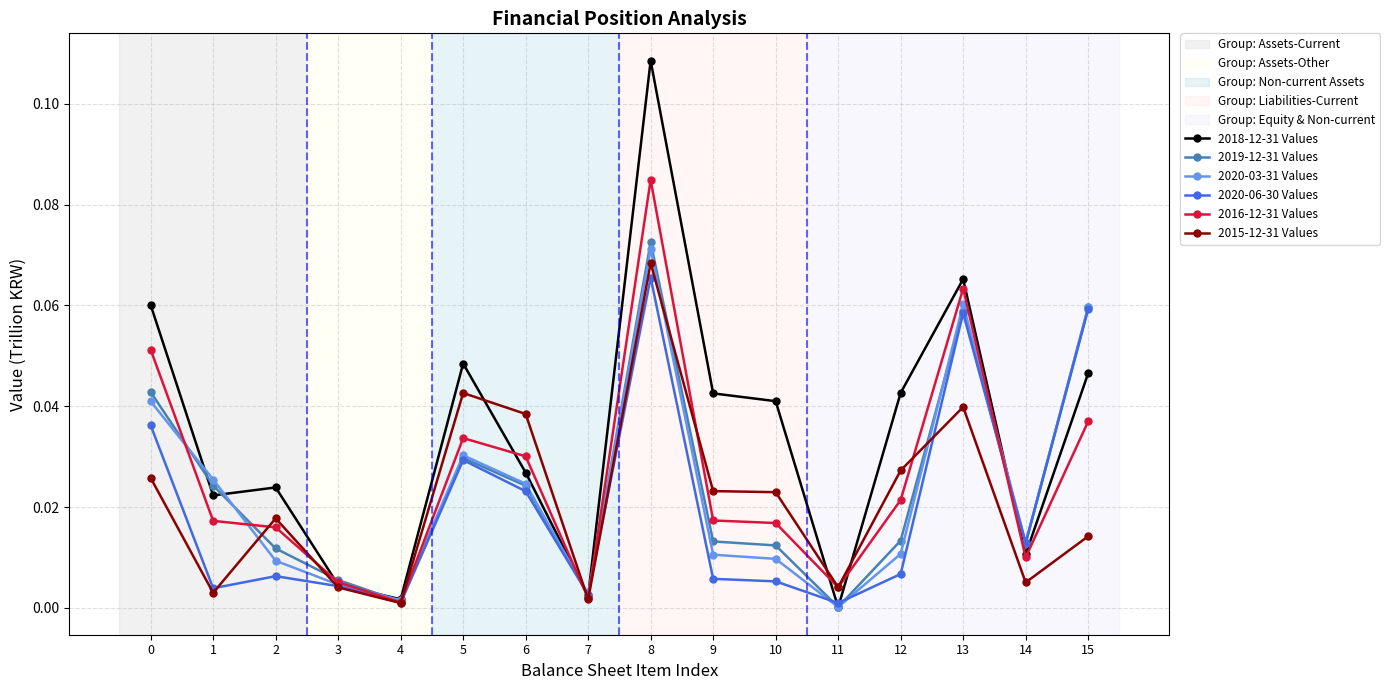

Which series has the widest spread of values?

2018-12-31 Values